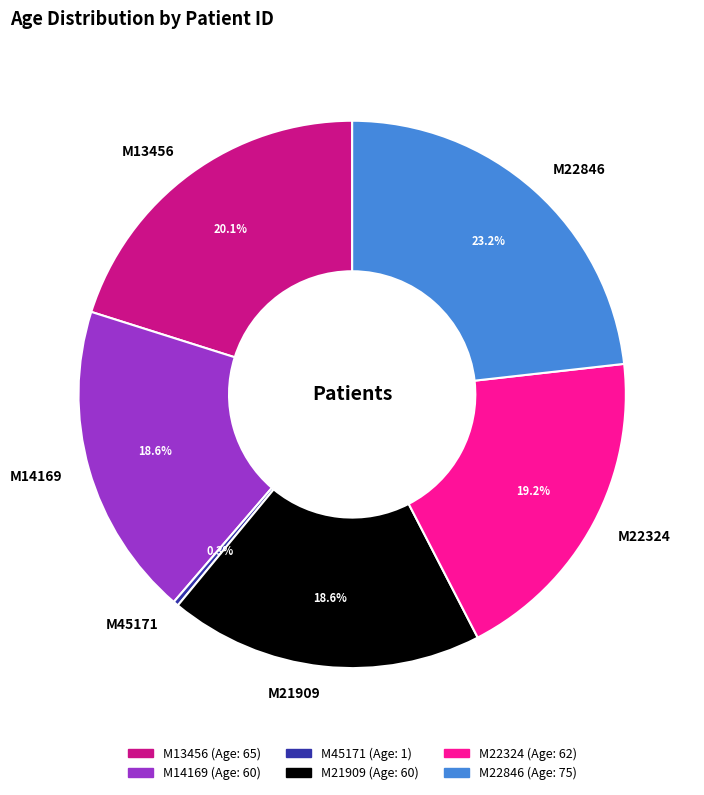

How many segments does this pie chart have?

6